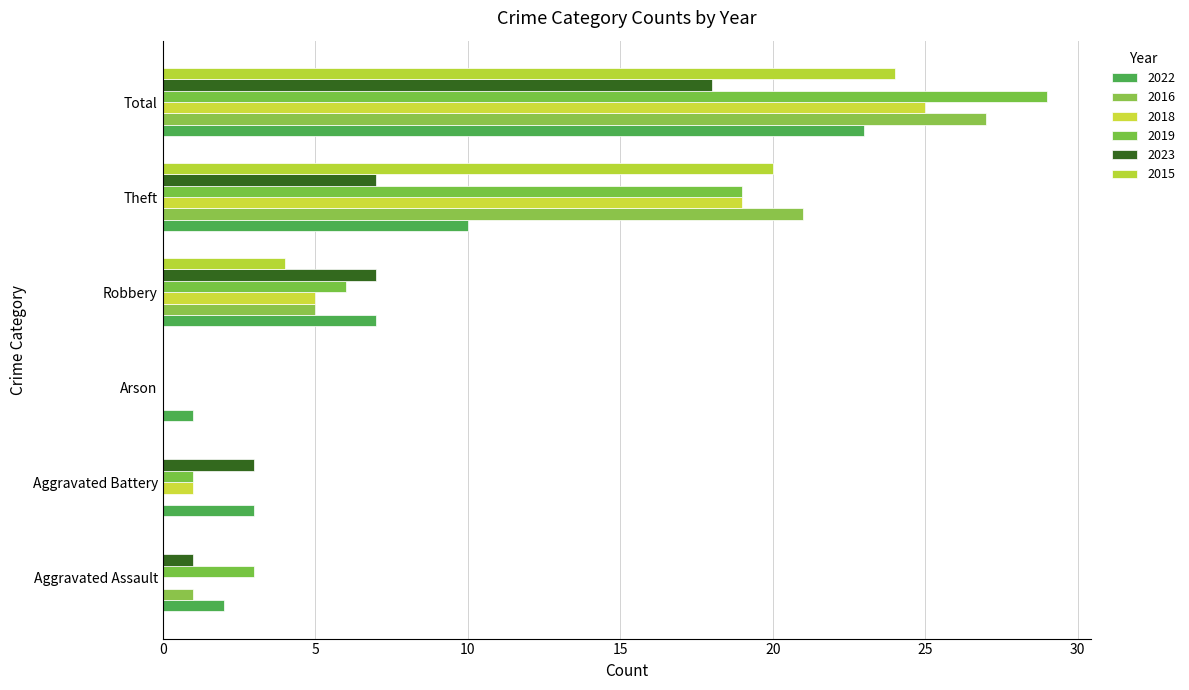

Between Robbery and Total, which series saw the biggest shift?

2019